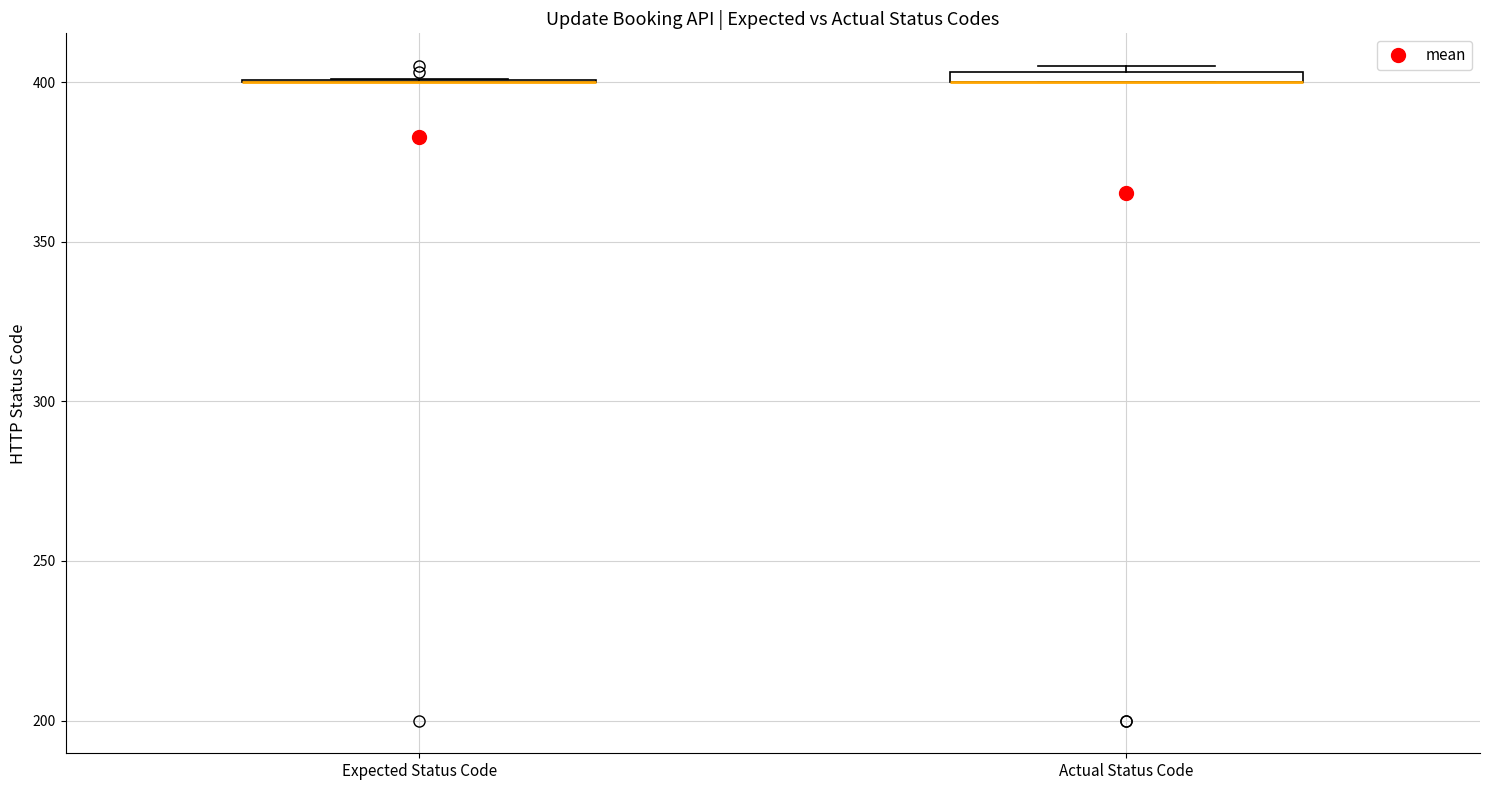

Where is the lower edge of the box for Actual Status Code on the y-axis? The values are not printed on the chart, so give them approximately, as read against the axis.

400